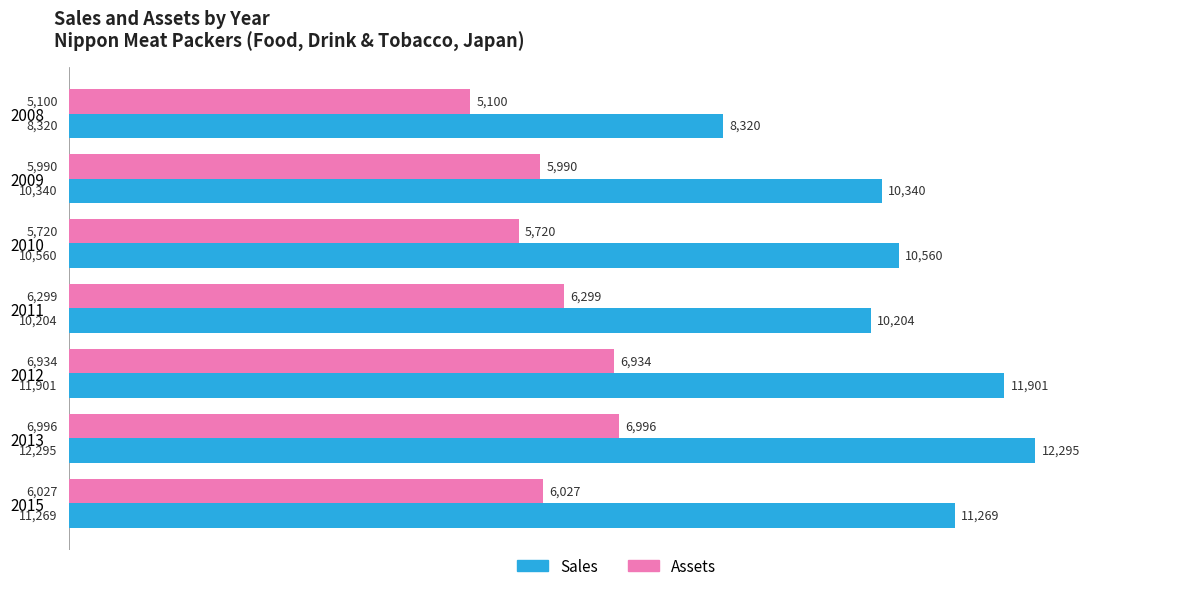

What is the total value across all series at 2011?

16503